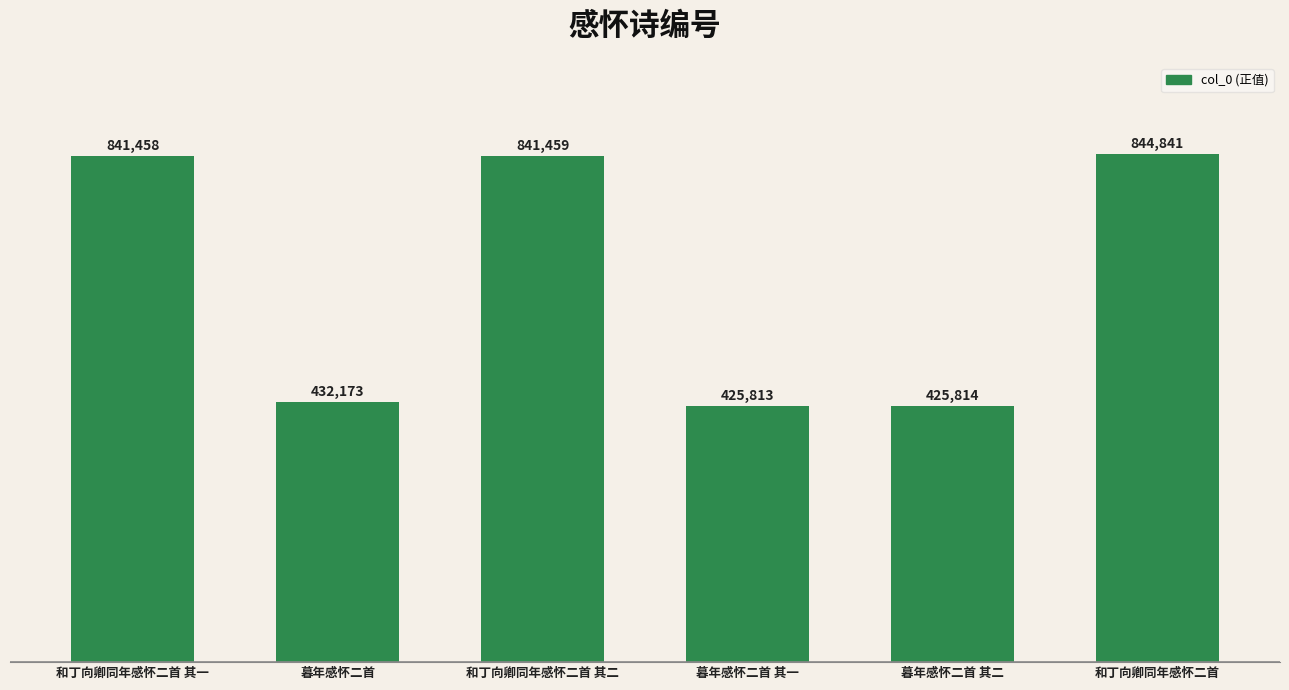

Reading left to right, list all the values displayed in this chart.

和丁向卿同年感怀二首 其一=841458	暮年感怀二首=432173	和丁向卿同年感怀二首 其二=841459	暮年感怀二首 其一=425813	暮年感怀二首 其二=425814	和丁向卿同年感怀二首=844841